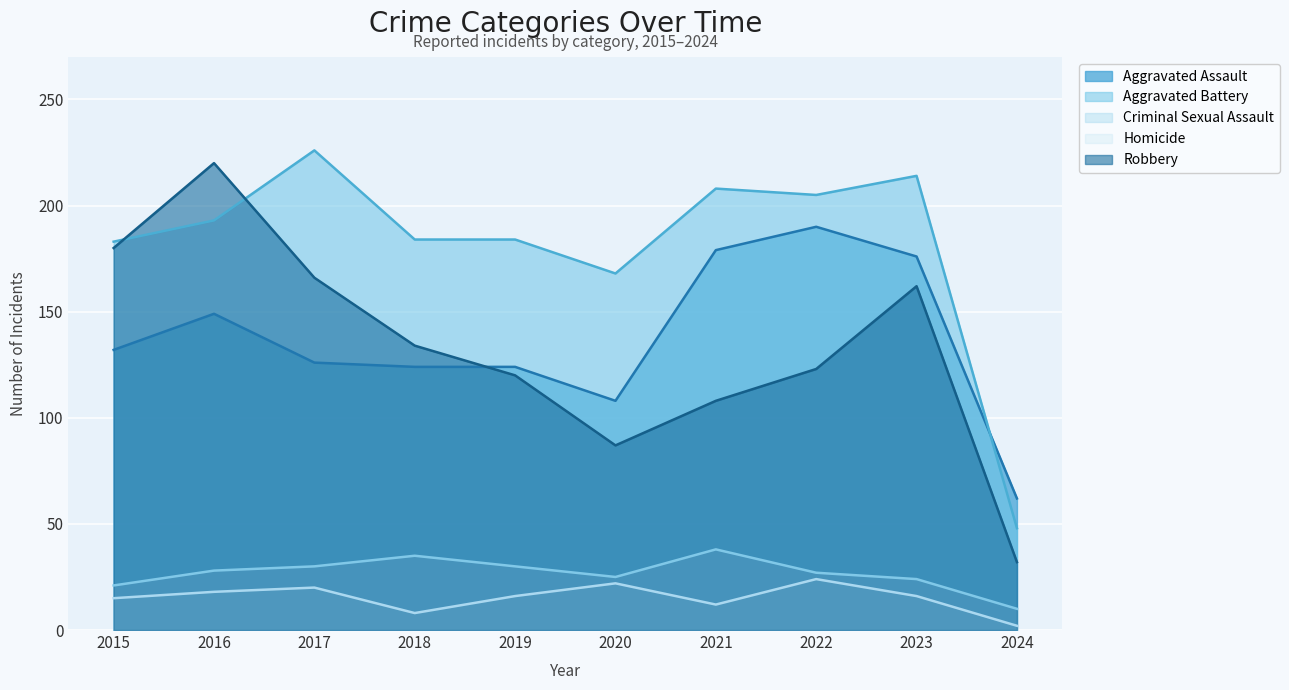

At which category does the chart reach its peak across all series?

2017